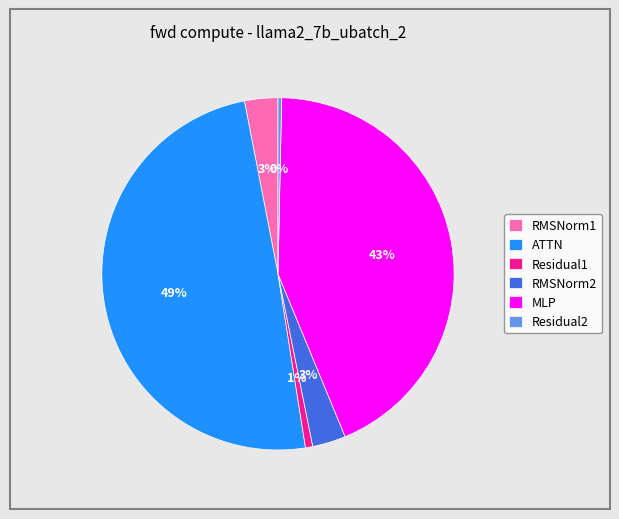

Does ATTN represent more than half of the total?

No